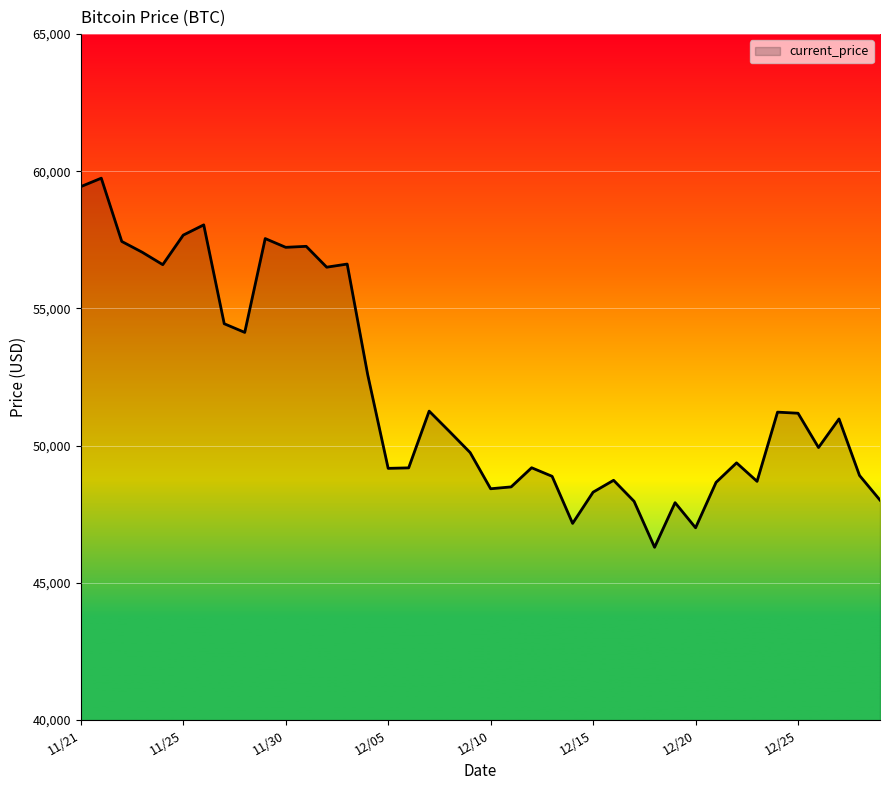

What is the greatest value displayed?

59749